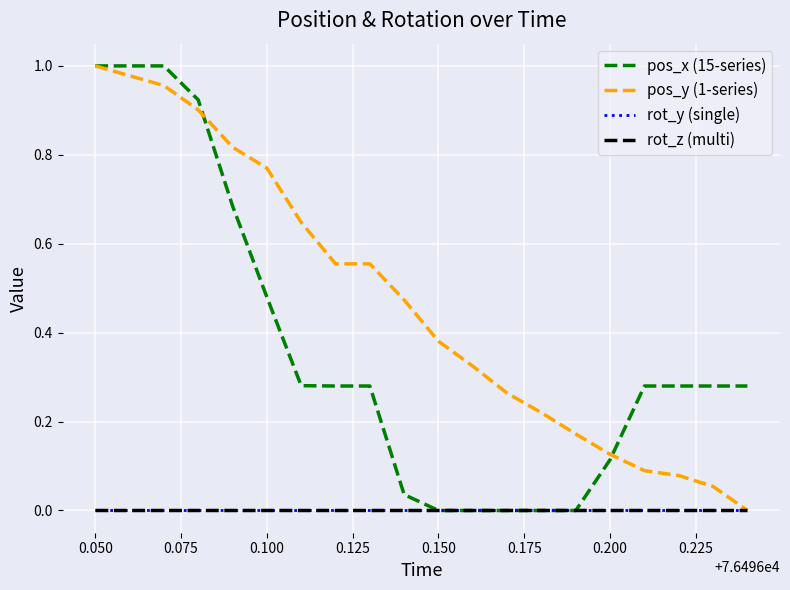

True or false: rot_z (multi) and pos_y (1-series) cross at least once.

False